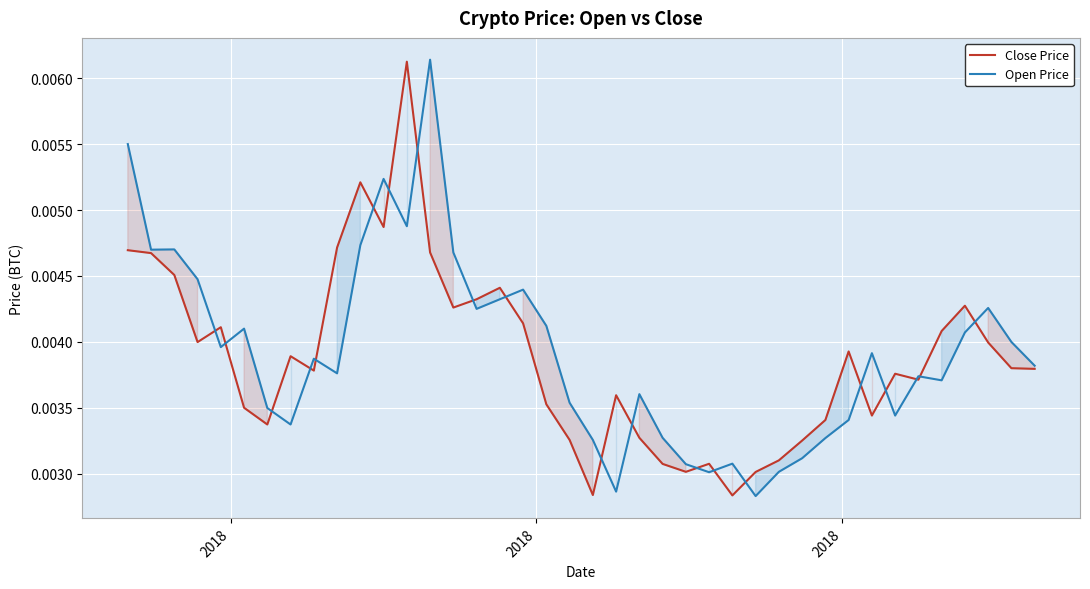

List the series in order of their overall mean, highest first.

Open Price, Close Price